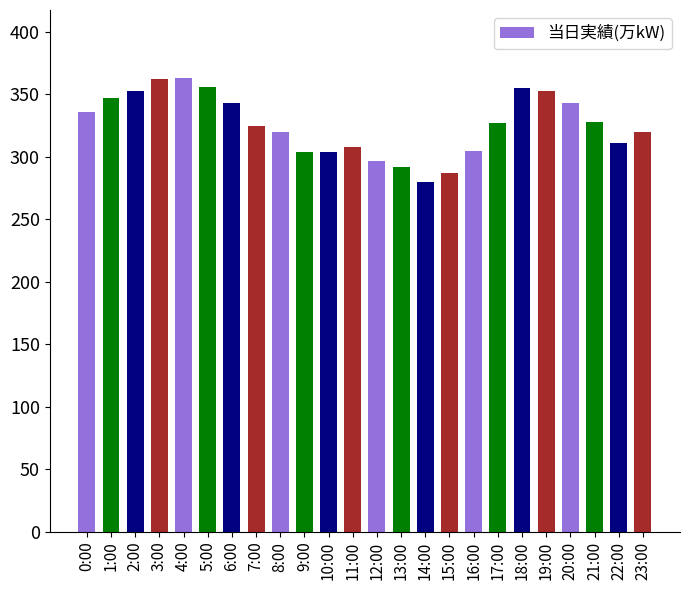

What is the minimum value shown in the chart?

280